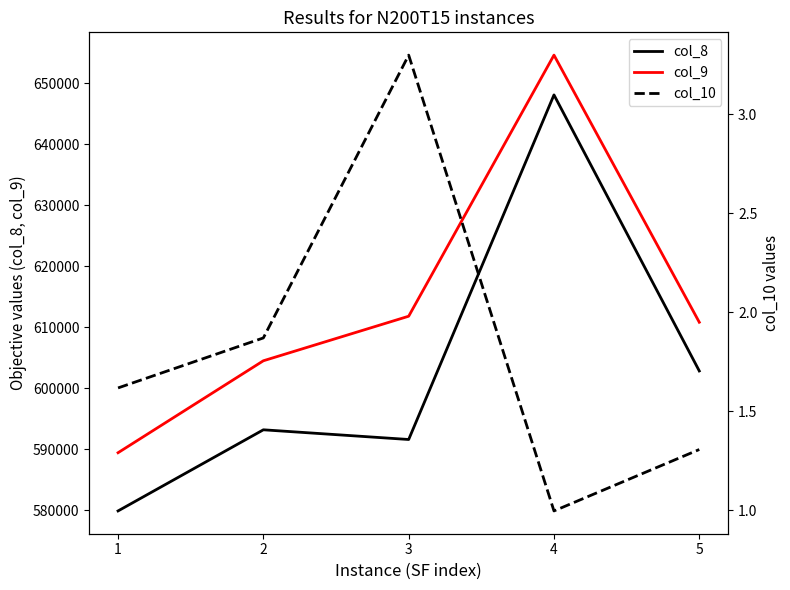

What is the difference between the highest and lowest values at 4?

654577.5